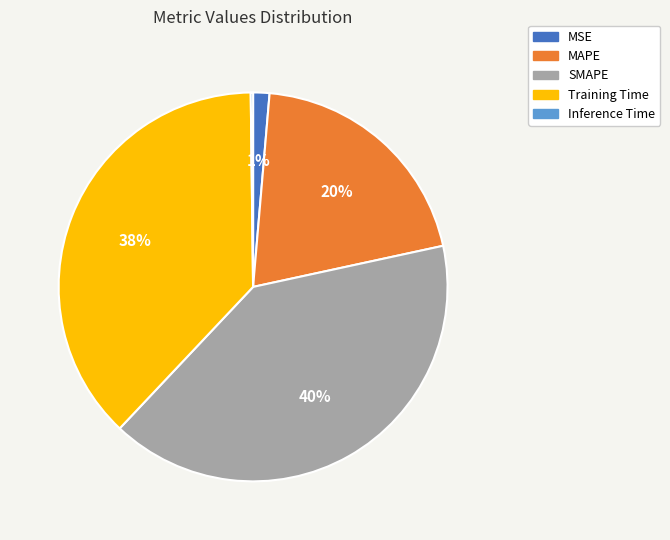

Combined, do Training Time and SMAPE account for over 50%?

Yes